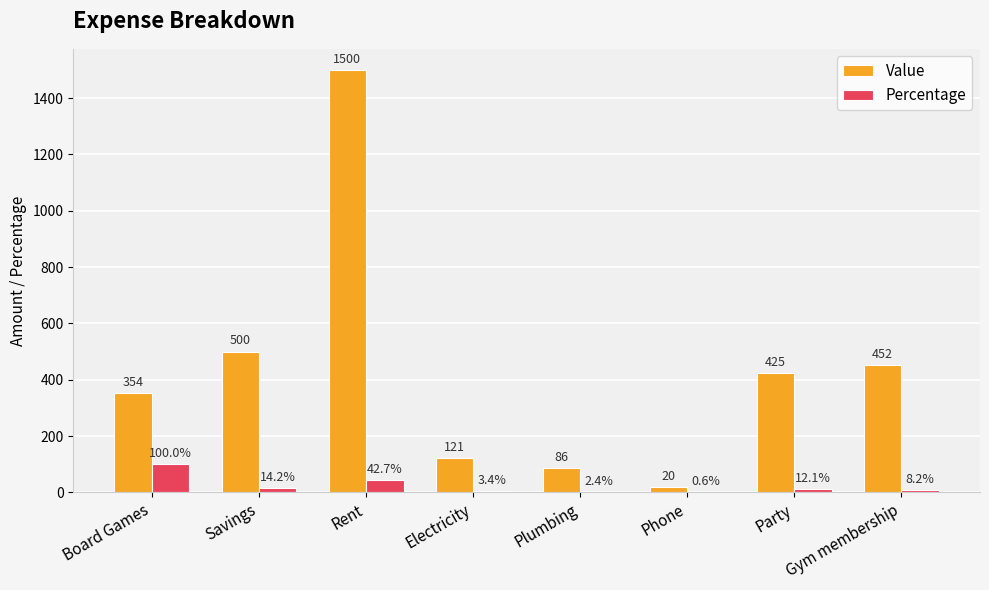

What is the sum of all Value values?

3458.0